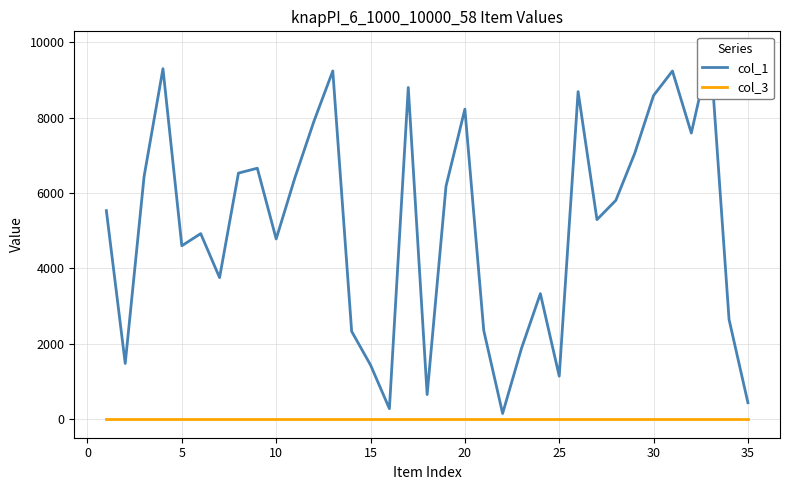

At how many categories does at least one series exceed 1077?

31